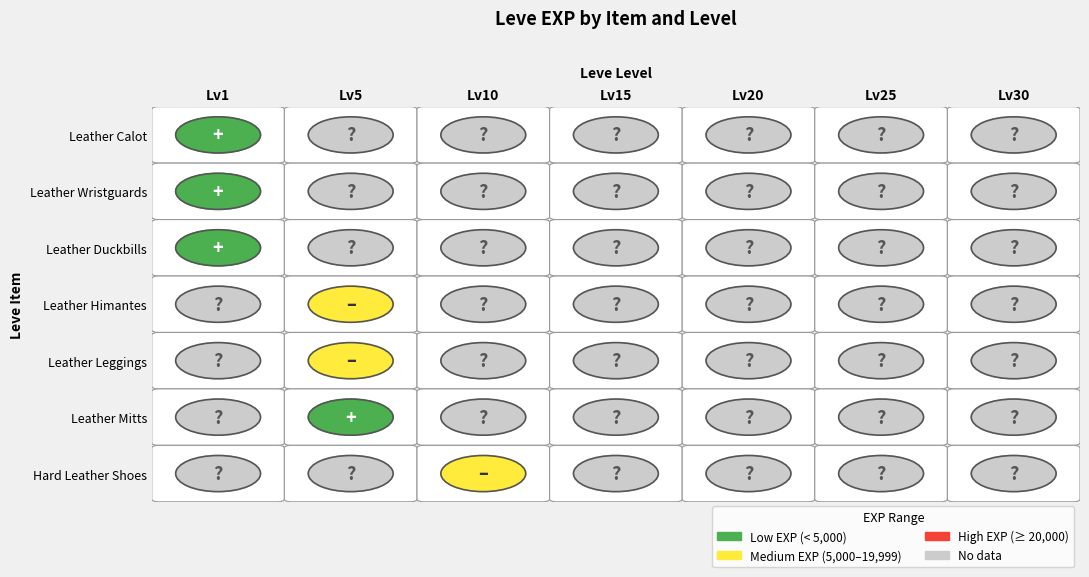

Between 1 and 4, which is larger?

1